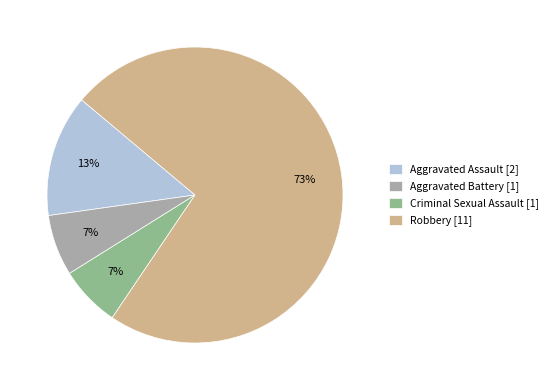

To the nearest percent, what is the combined percentage of Criminal Sexual Assault and Robbery?

80%